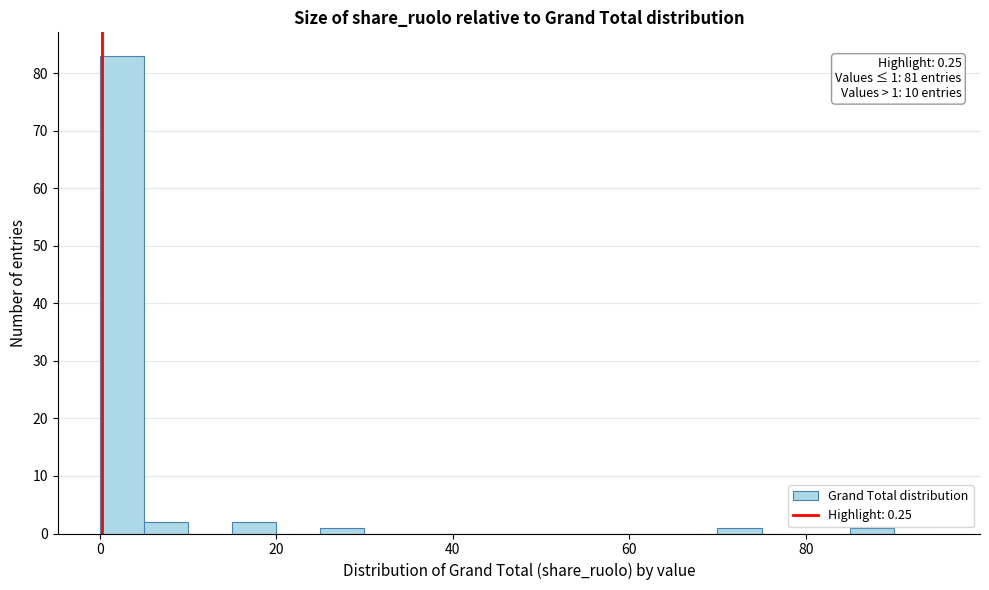

Around what value on the x-axis is the tallest bar? Give the approximate position of its centre, as read against the axis.

2